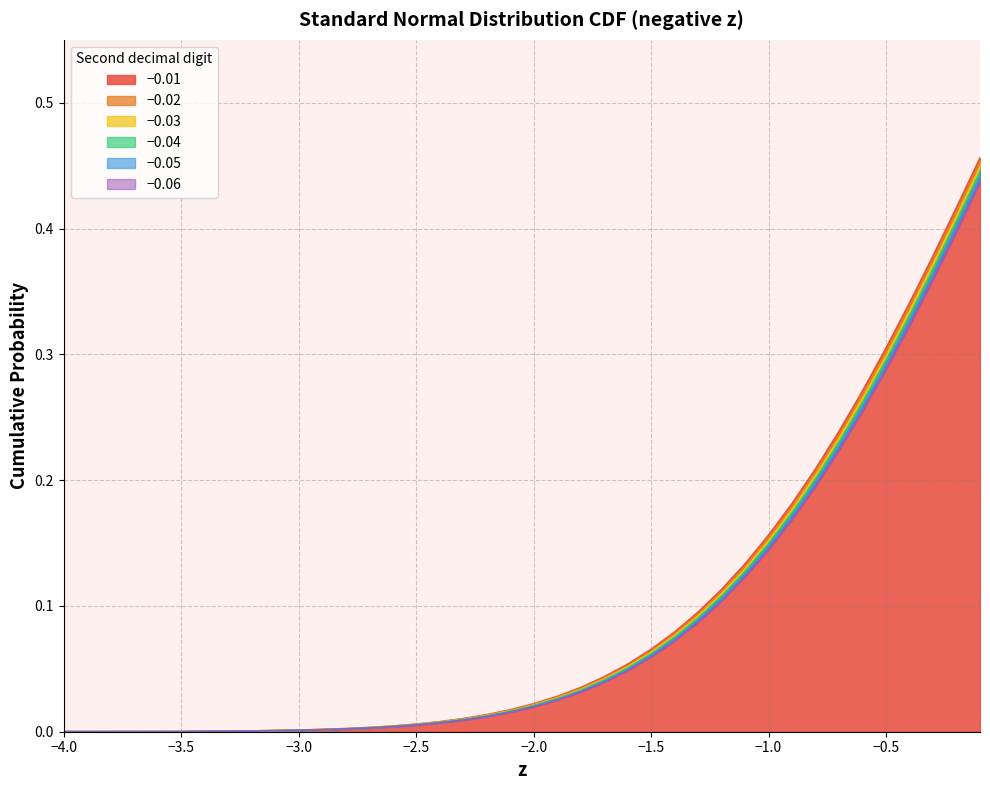

Rank the series by their maximum value, from highest to lowest.

−0.01, −0.02, −0.03, −0.04, −0.05, −0.06